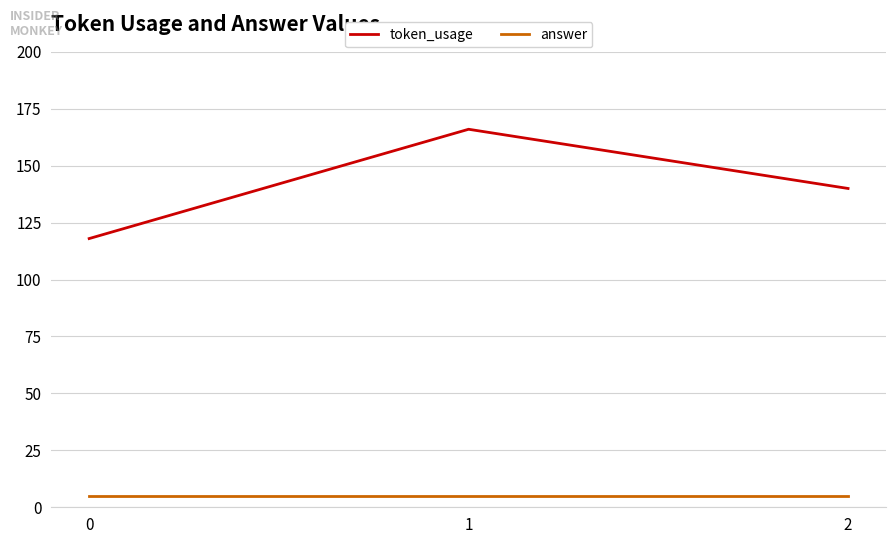

Read the answer value at 1.

5